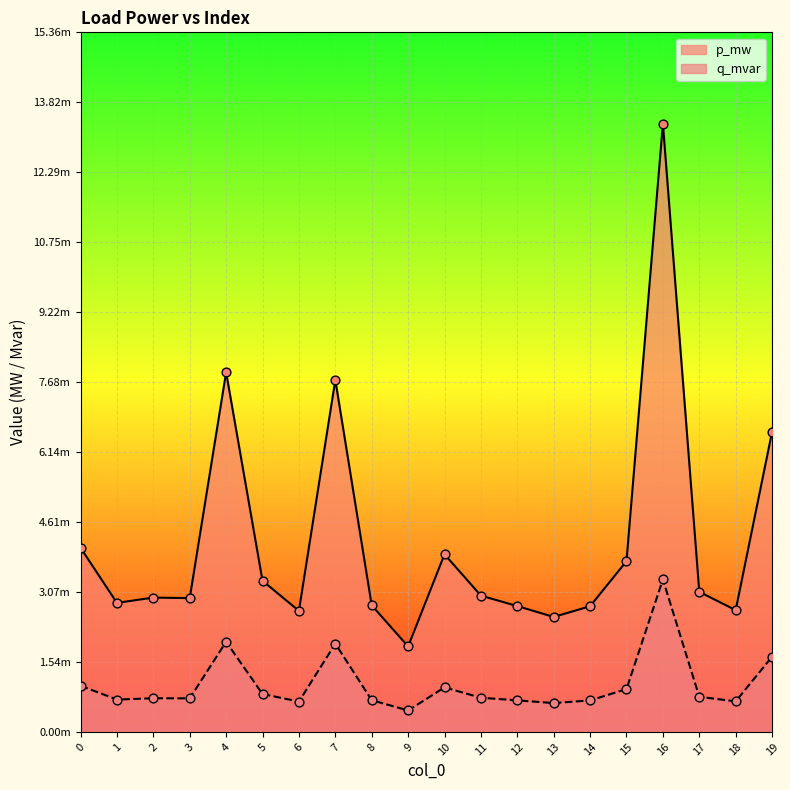

Which series reaches the minimum Y coordinate?

q_mvar